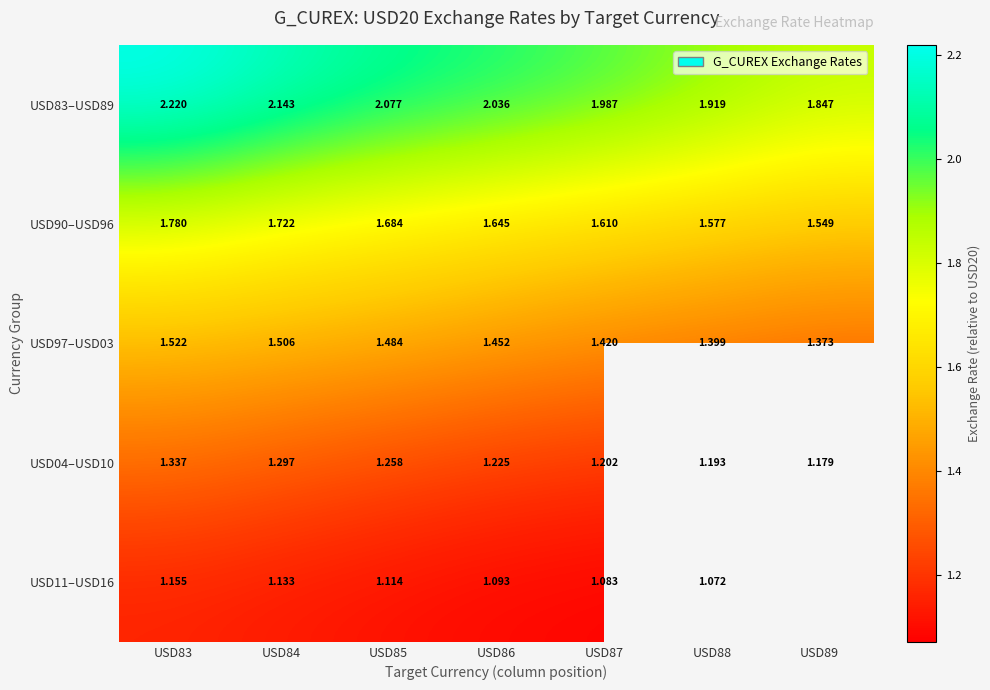

Count the number of categories in the chart.

7